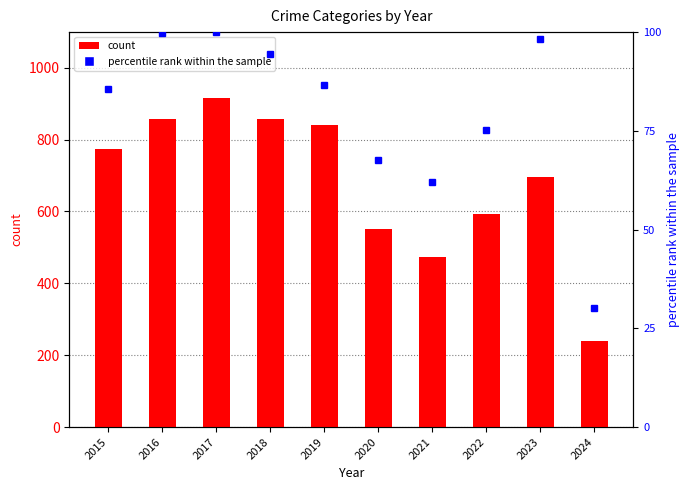

Read the Theft (count) value at 2022.

593.0